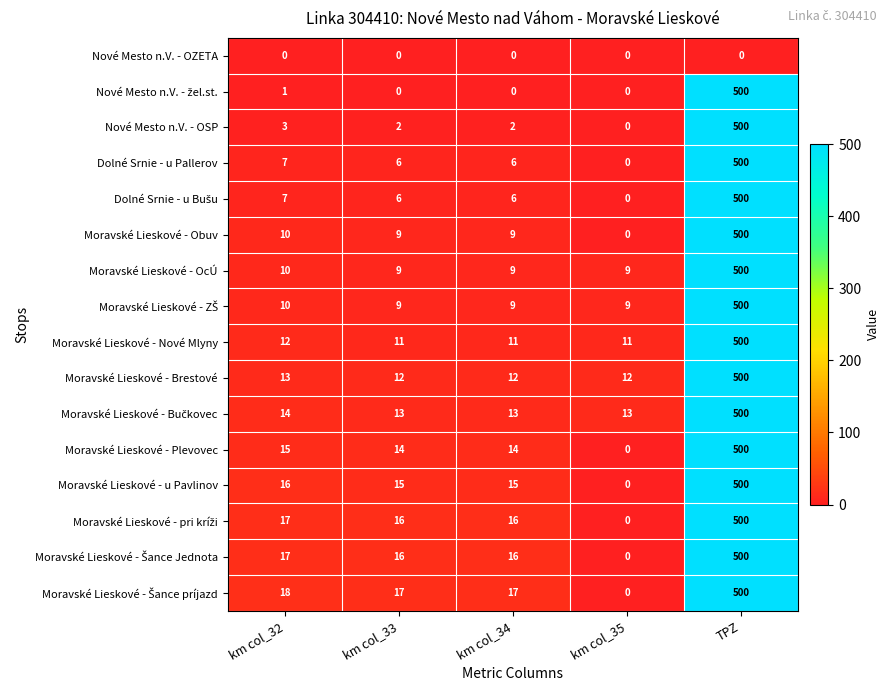

What is the average value of the Moravské Lieskové - Obuv series?

106